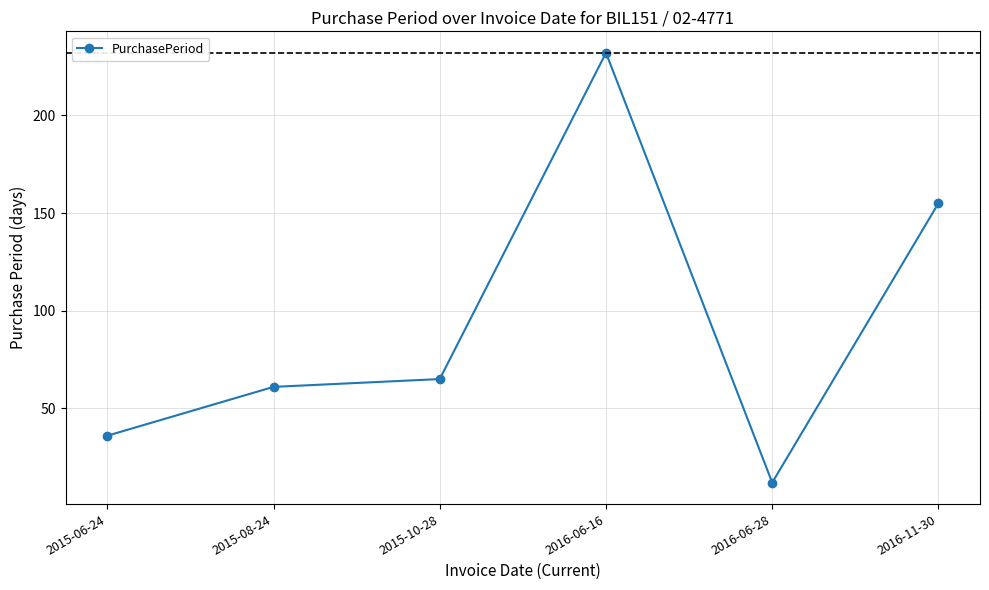

What is the maximum value shown in the chart?

232